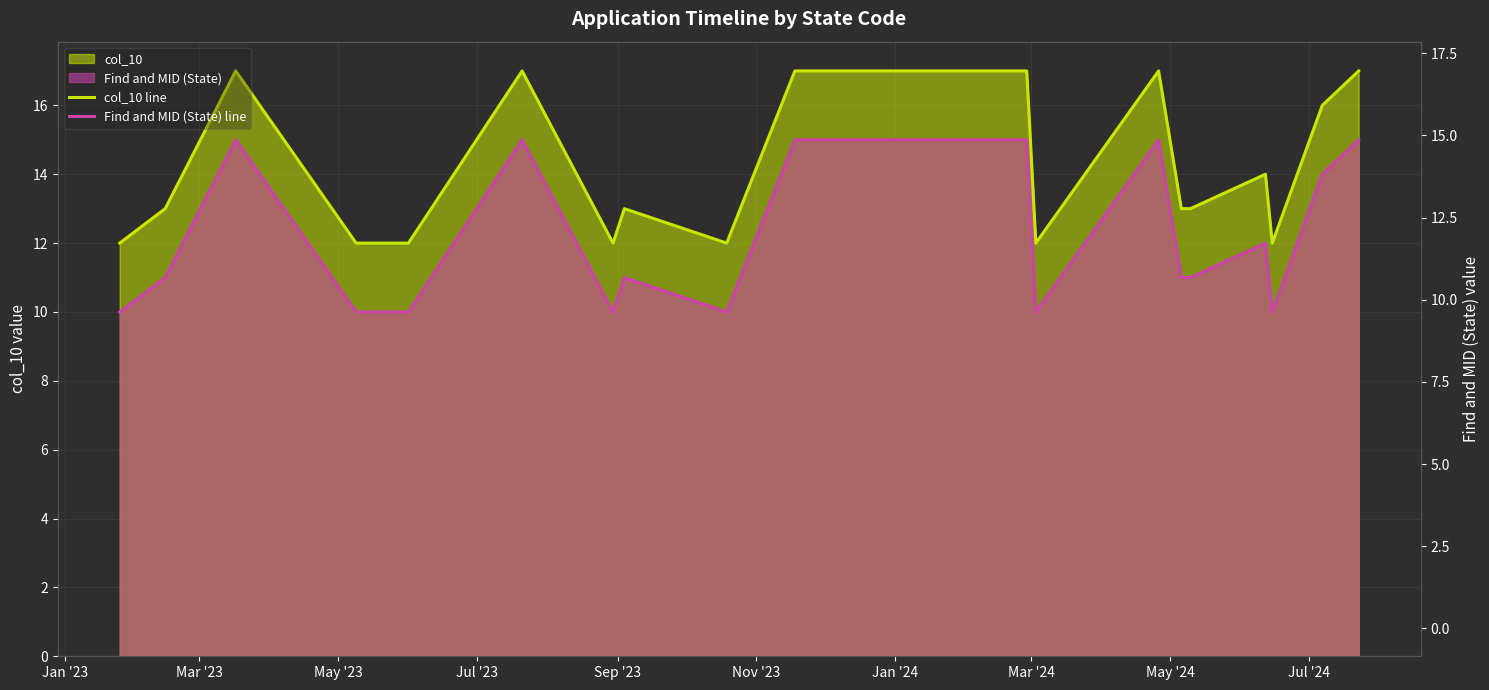

At May '24, list the series in order from largest to smallest.

col_10 line, Find and MID (State) line